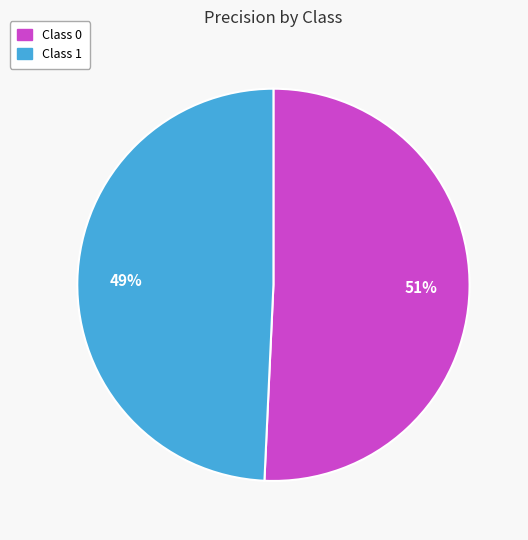

Count the number of slices in the pie.

2